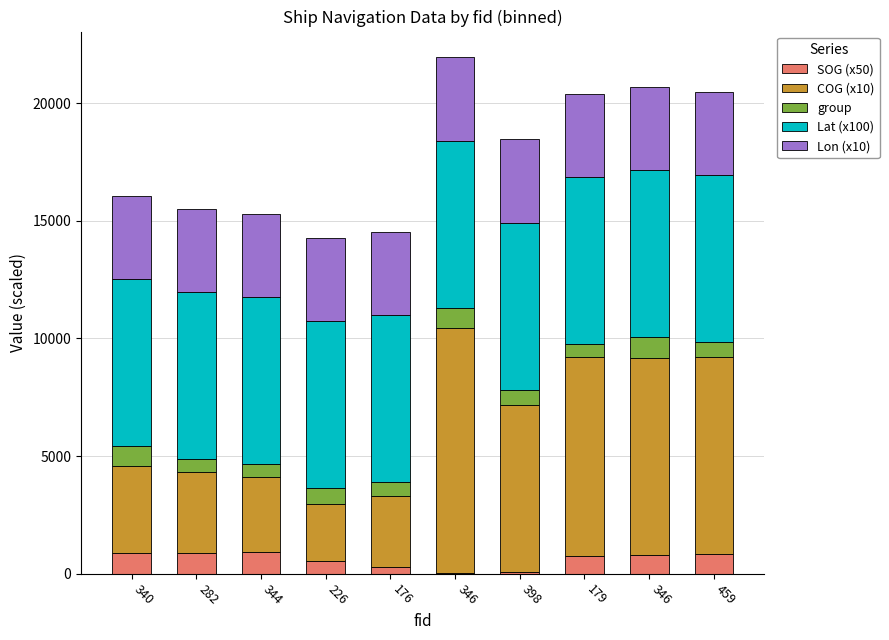

Are the bars horizontal?

No